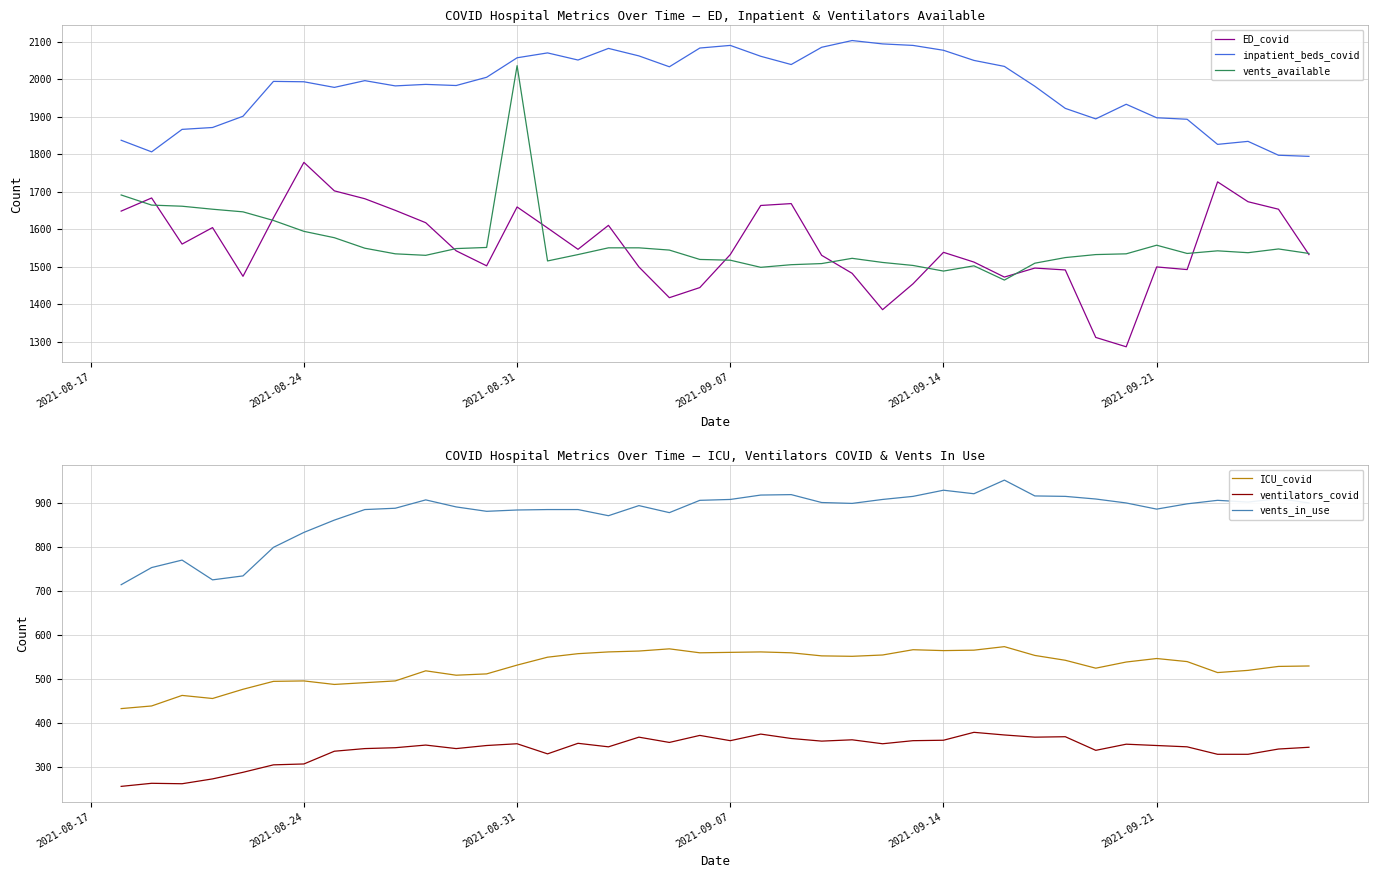

Is it true that inpatient_beds_covid equals 1030 at 2021-09-21?

False